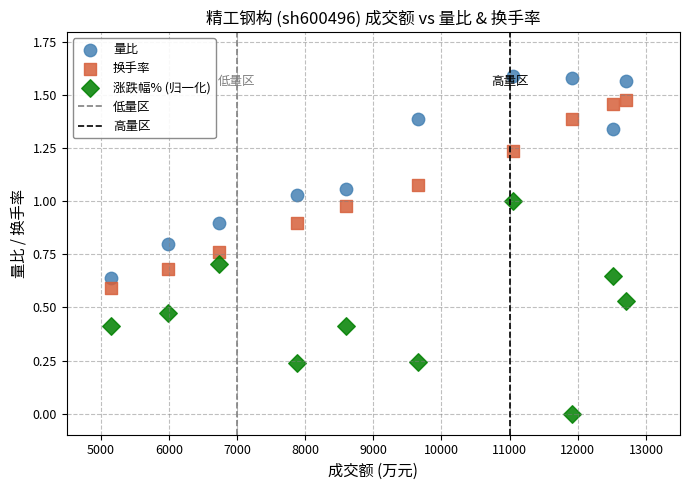

Across all data points, what is the range of X values (max minus min)?

7549.0